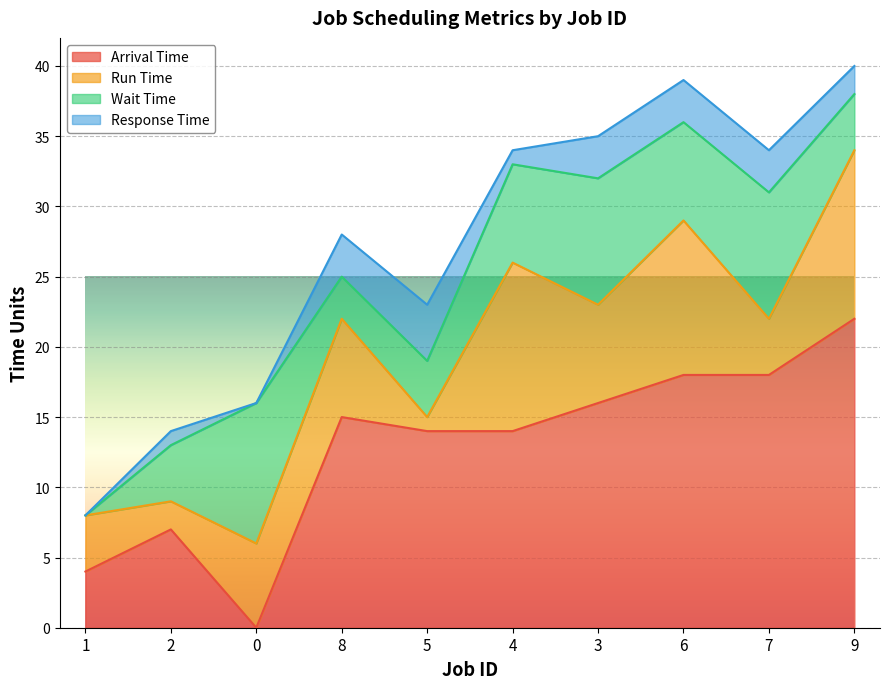

Reading left to right, extract all data points from this chart.

Arrival Time: 4	7	0	15	14	14	16	18	18	22
Run Time: 4	2	6	7	1	12	7	11	4	12
Wait Time: 0	4	10	3	4	7	9	7	9	4
Response Time: 0	1	0	3	4	1	3	3	3	2